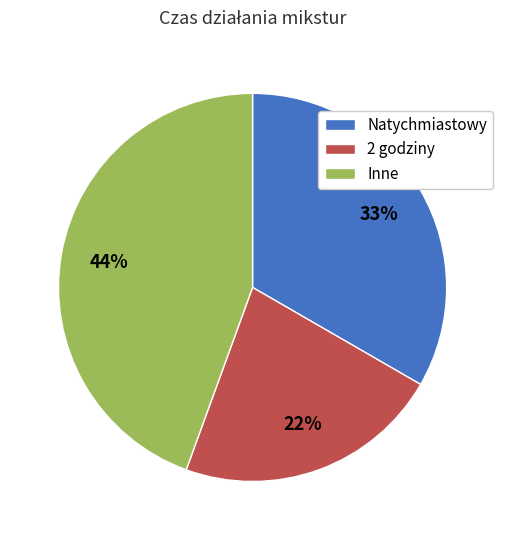

To the nearest percent, what is the average slice percentage?

33%